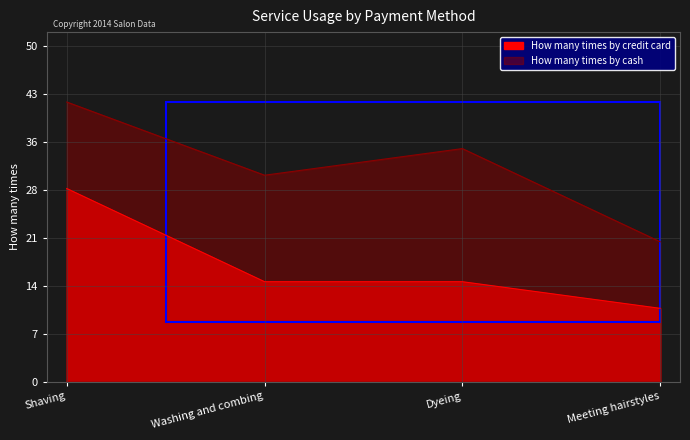

The How many times by credit card series shows 29 at Shaving. True or false?

True